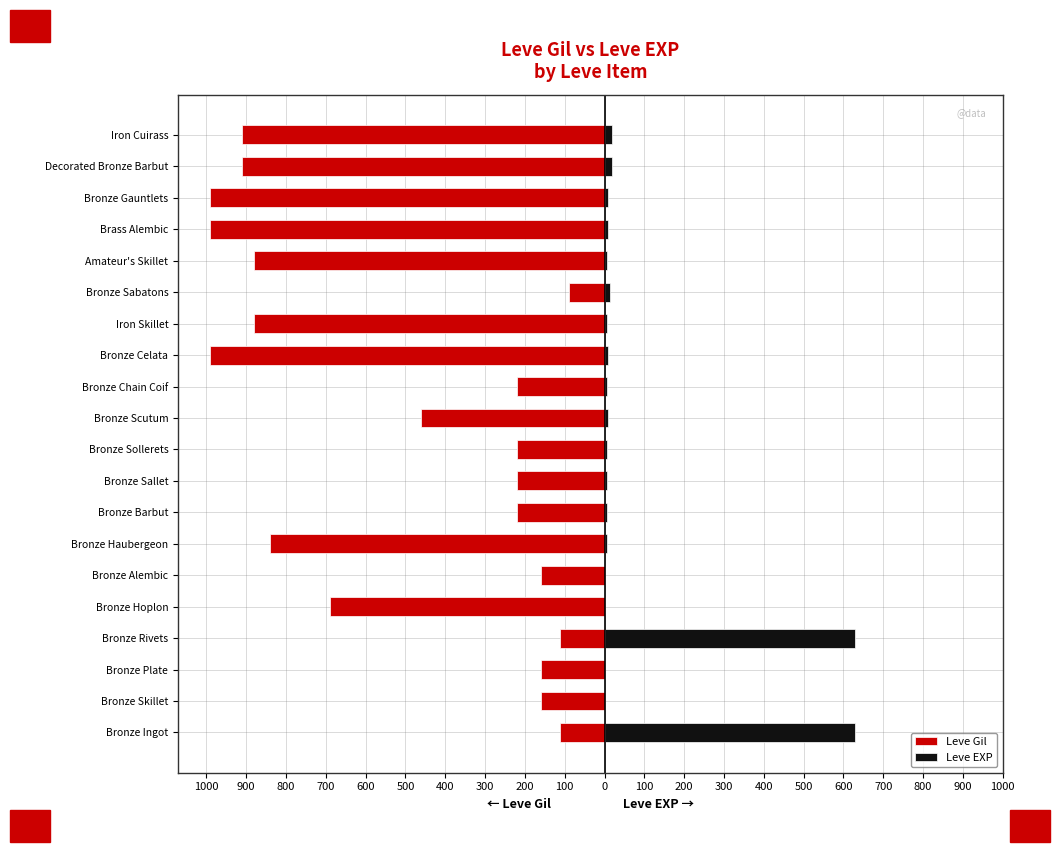

The value of Leve Gil at 1000 is -113. True or false?

True